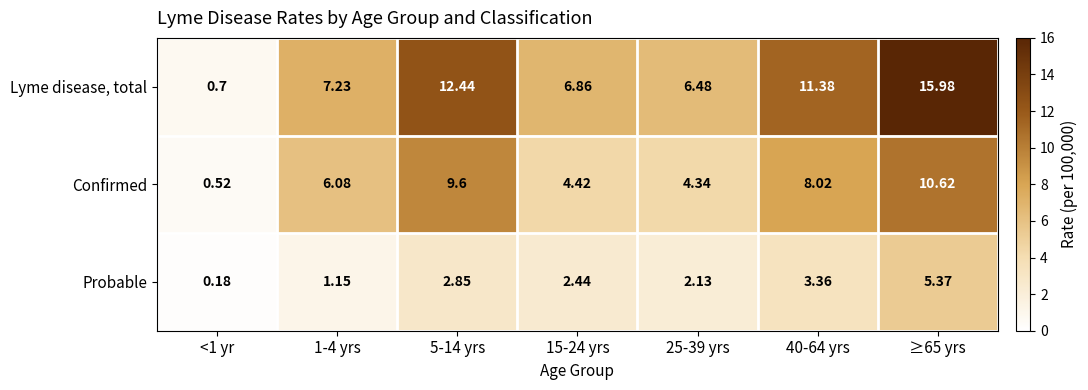

Is the value of Confirmed at ≥65 yrs greater than the value of Probable at 15-24 yrs?

Yes